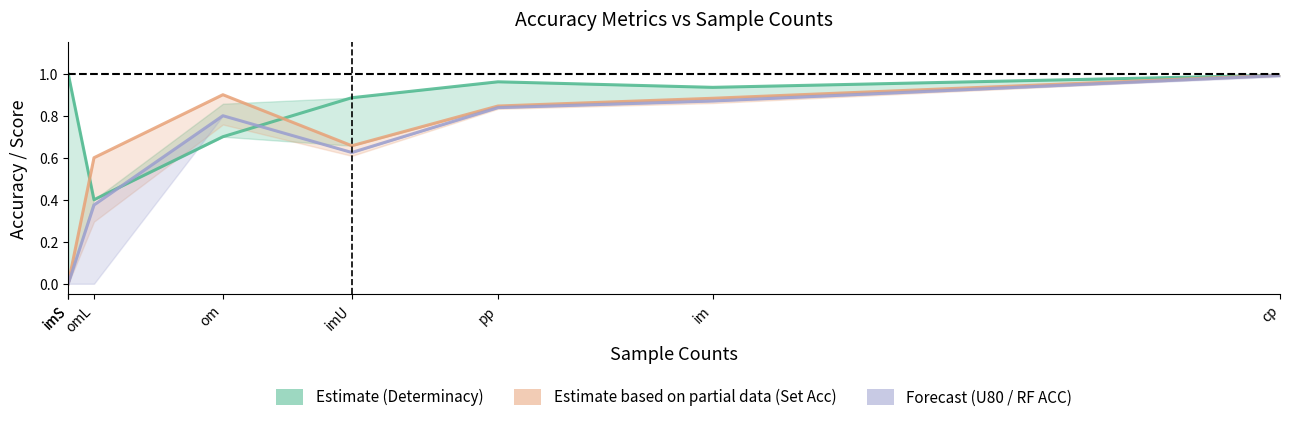

How many times do Set Acc and Determinacy cross each other?

2